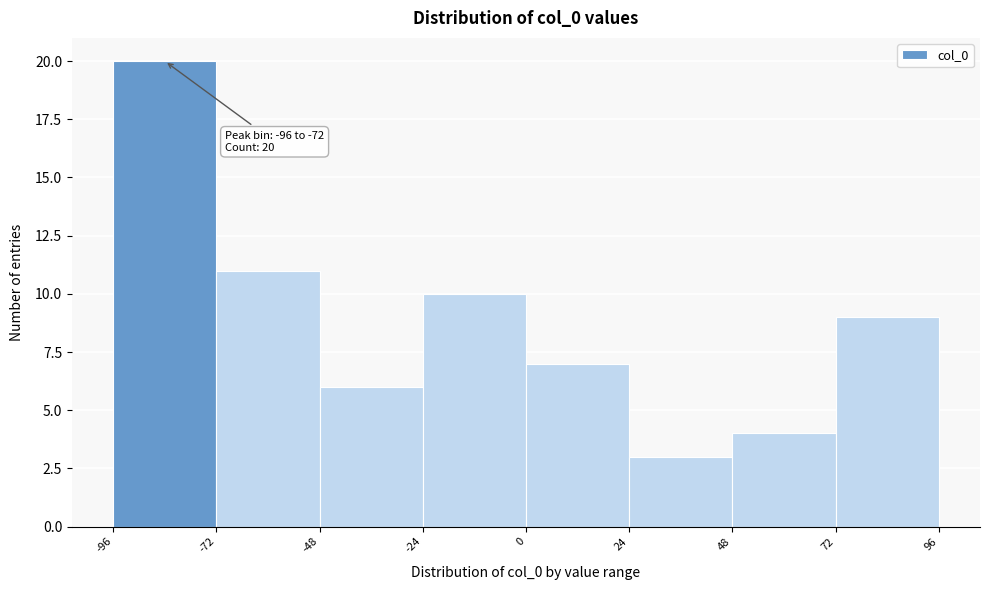

Which range on the x-axis has the tallest bar?

-96 to -72